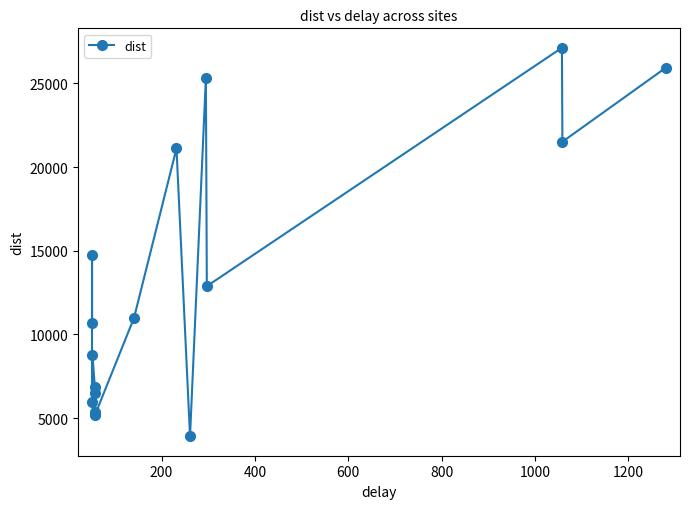

True or false: there are more than 2 points higher than both neighbors.

True